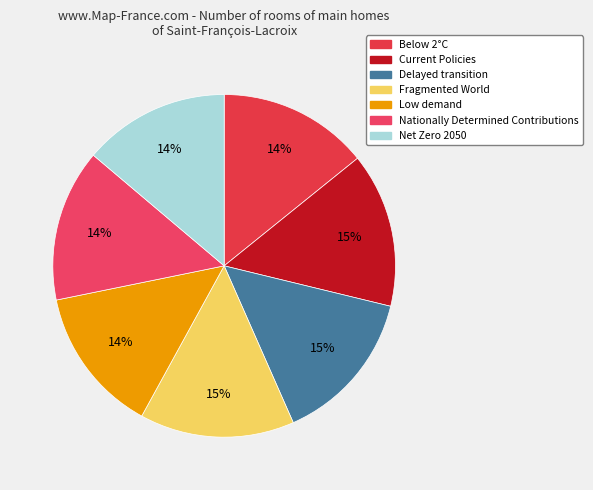

Does Below 2°C represent more than half of the total?

No